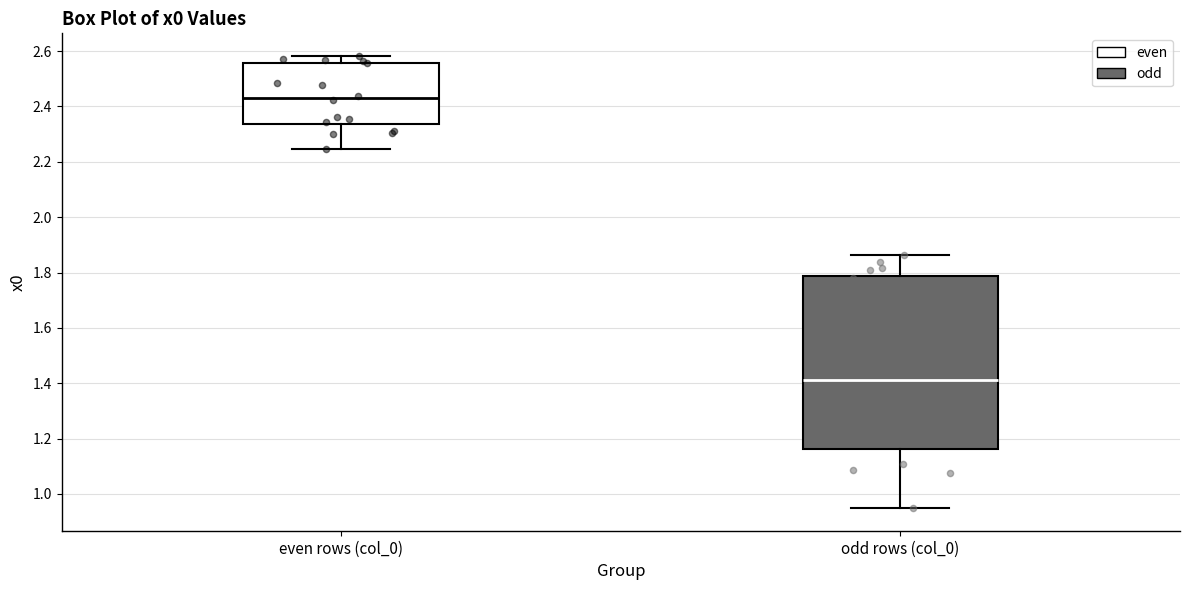

Where is the upper edge of the box for even rows (col_0) on the y-axis? The values are not printed on the chart, so give them approximately, as read against the axis.

2.56